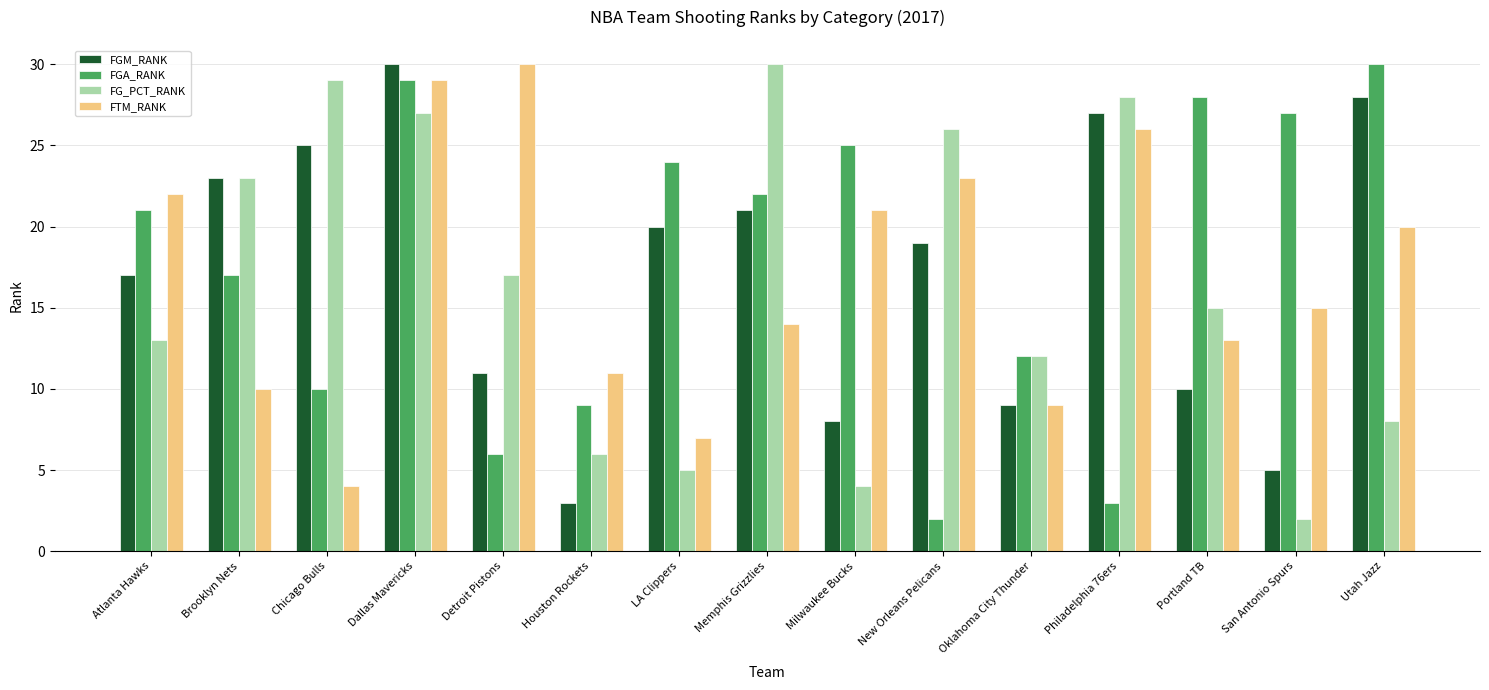

How many bars are there in each group?

4